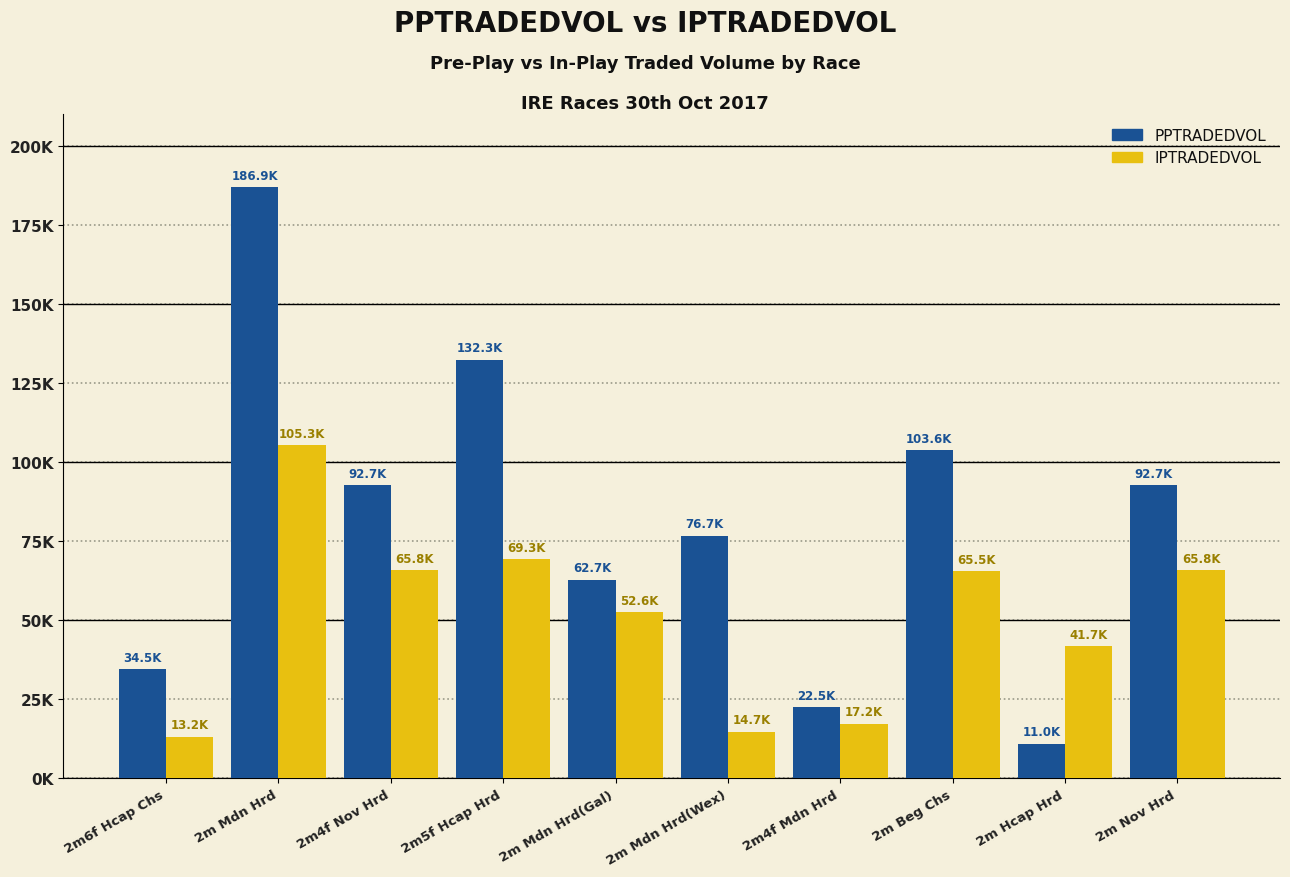

Is the value of PPTRADEDVOL at 2m4f Nov Hrd greater than the value of IPTRADEDVOL at 2m5f Hcap Hrd?

Yes